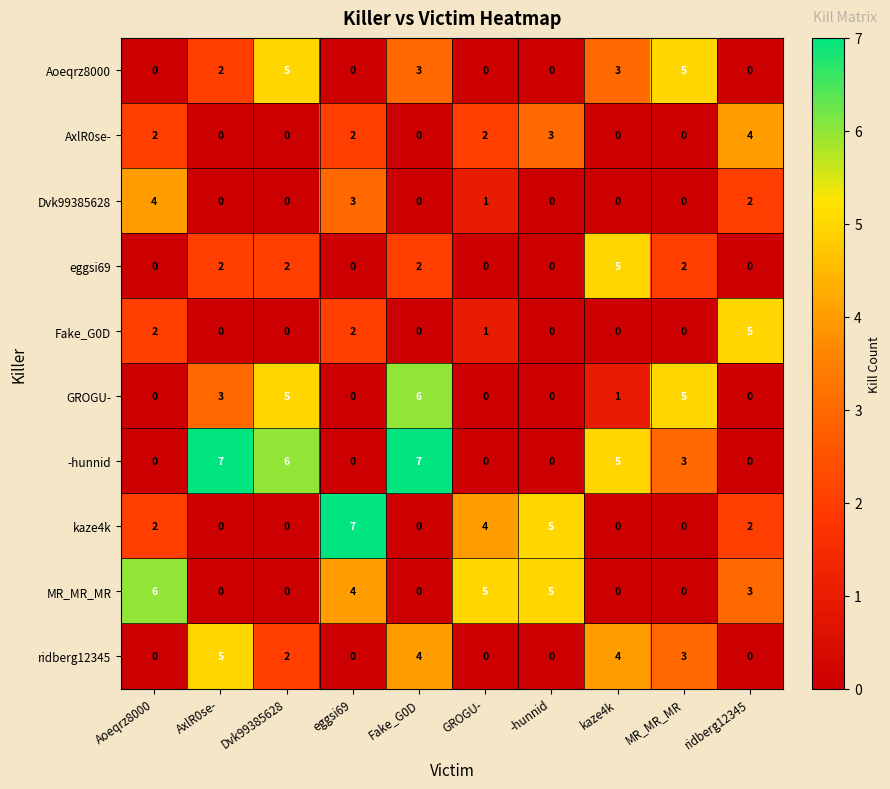

True or false: Aoeqrz8000 has a value of -3 at eggsi69.

False